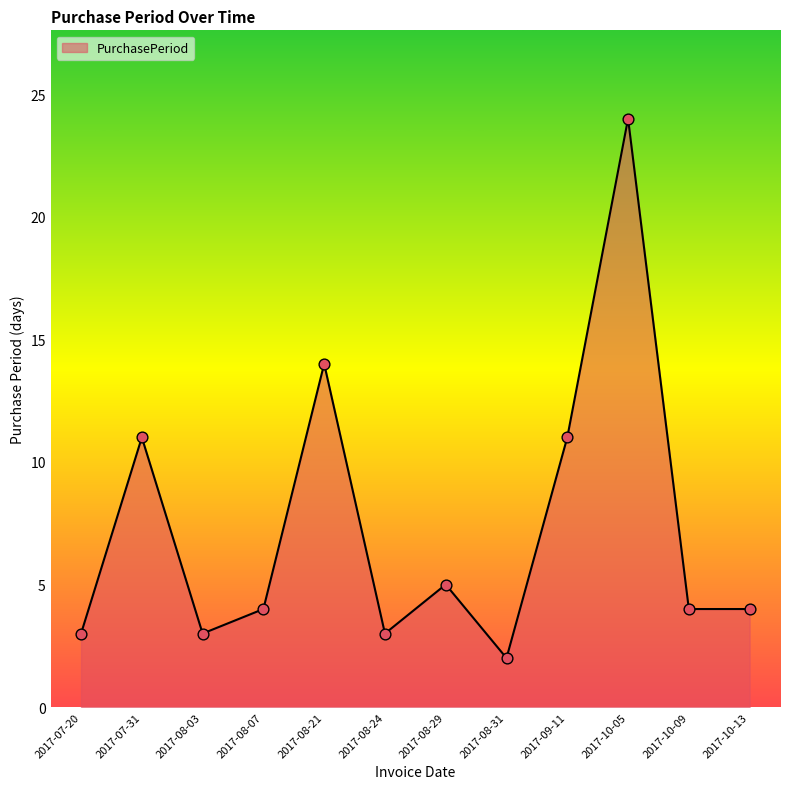

What is the change in value from 2017-07-20 to 2017-07-31?

+8